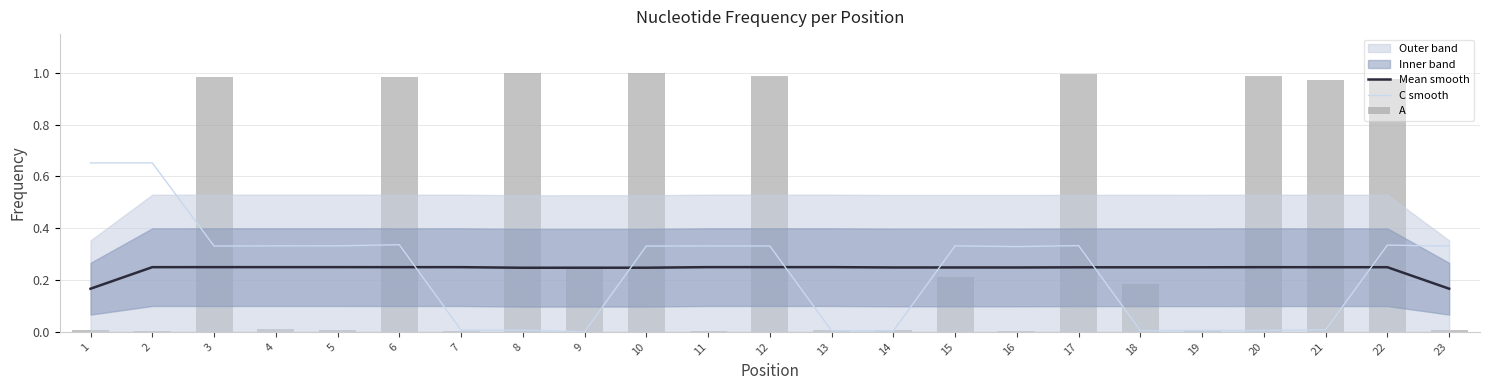

At which label is Mean smooth closest to 0?

1